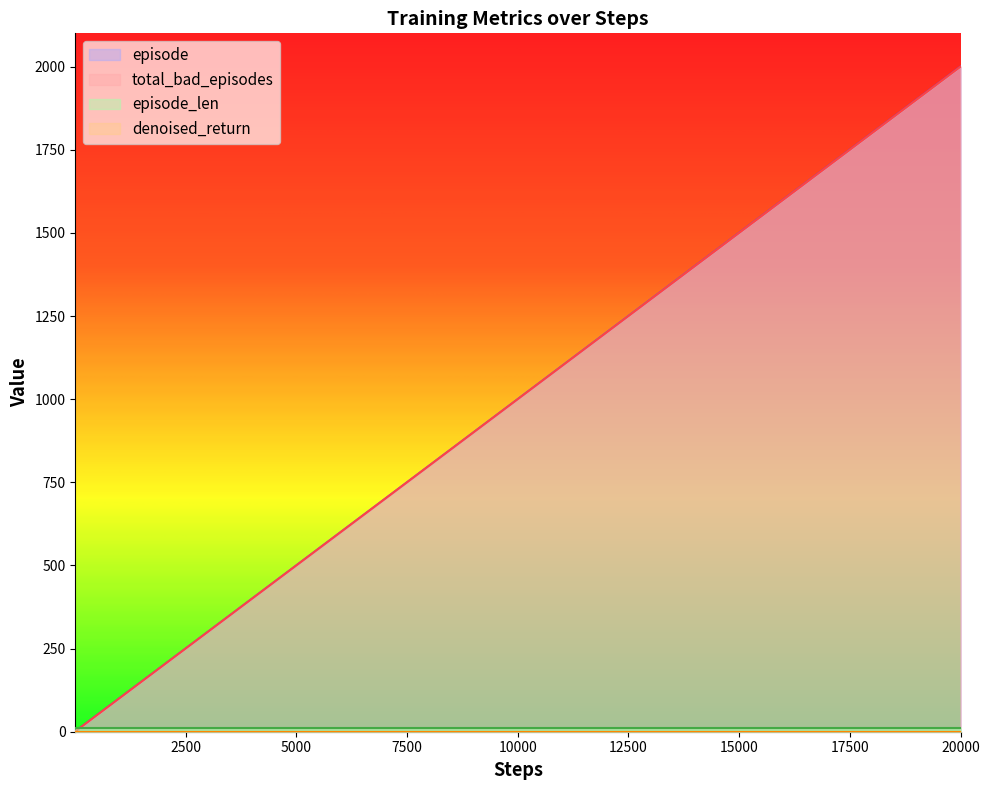

The total_bad_episodes series shows 28 at 13. True or false?

False